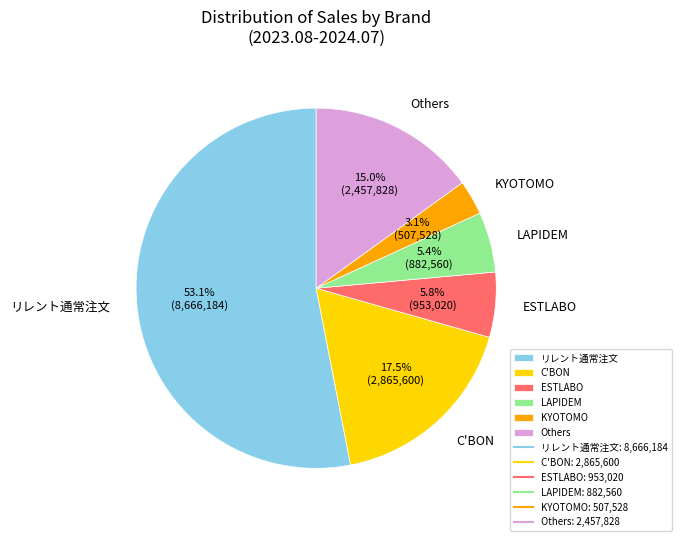

What is the ratio of the value at ESTLABO to the value at LAPIDEM?

1.1